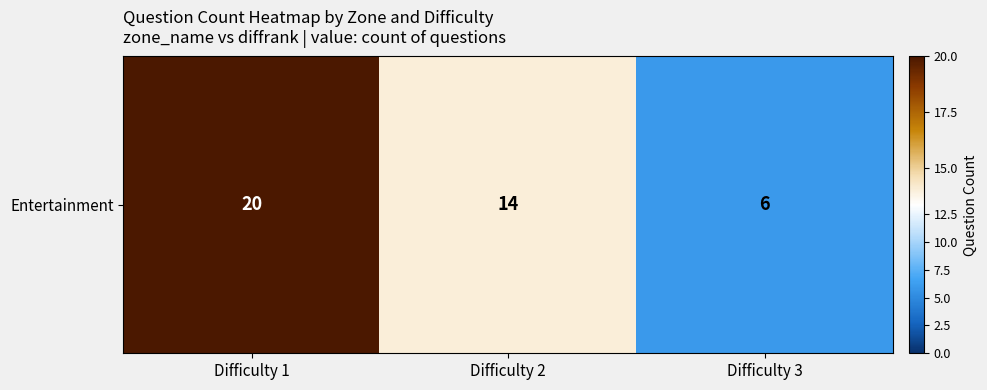

Which category has the lowest value across all series?

Difficulty 3